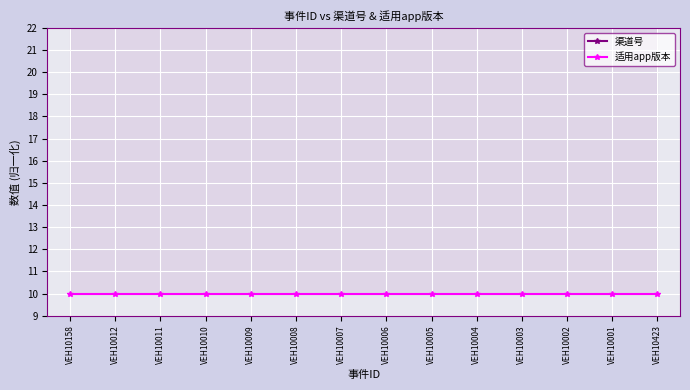

What is the label of the 9th point from the right?

VEH10008